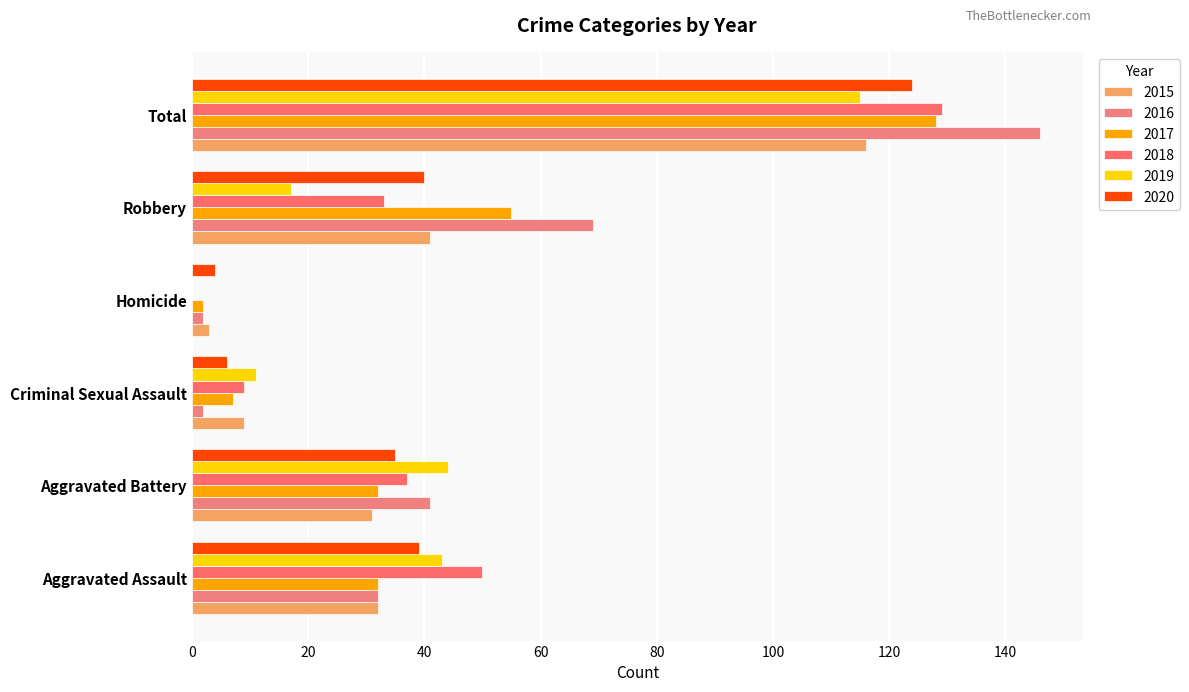

What are all the series names shown in the legend?

2015, 2016, 2017, 2018, 2019, 2020